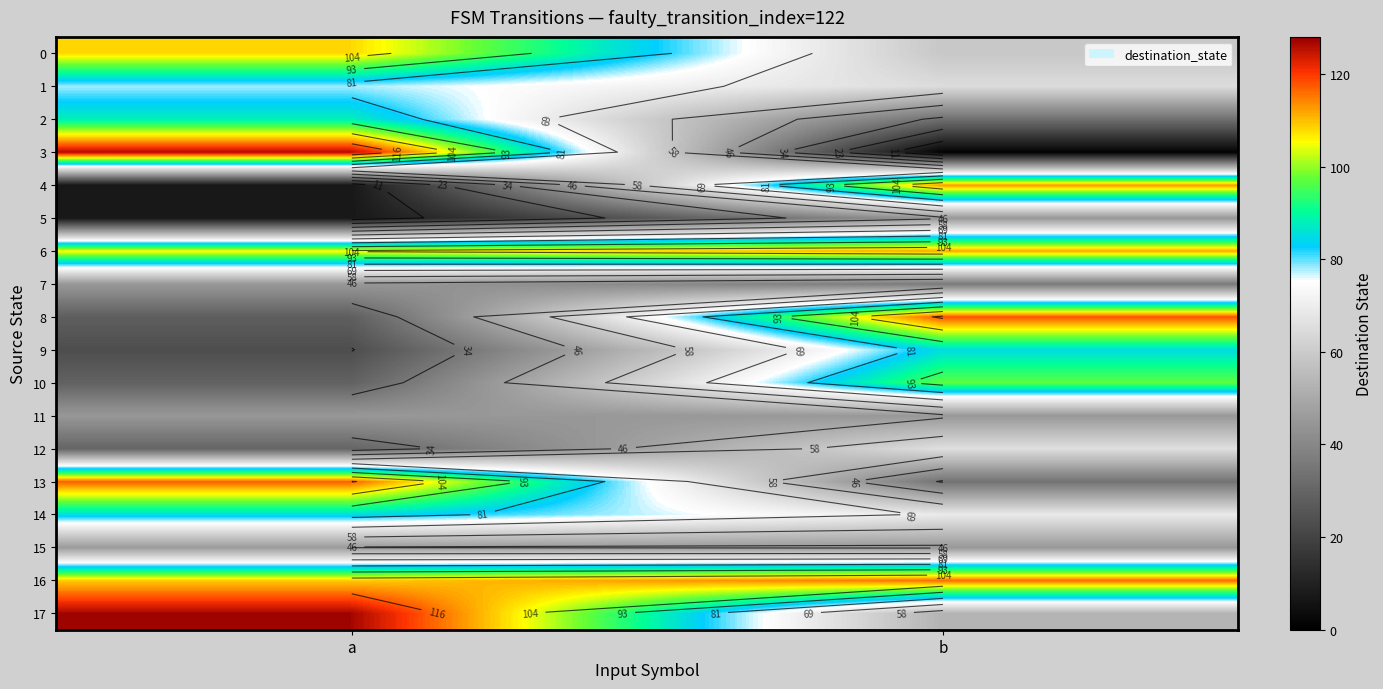

What is the total value across all series at a?

1204